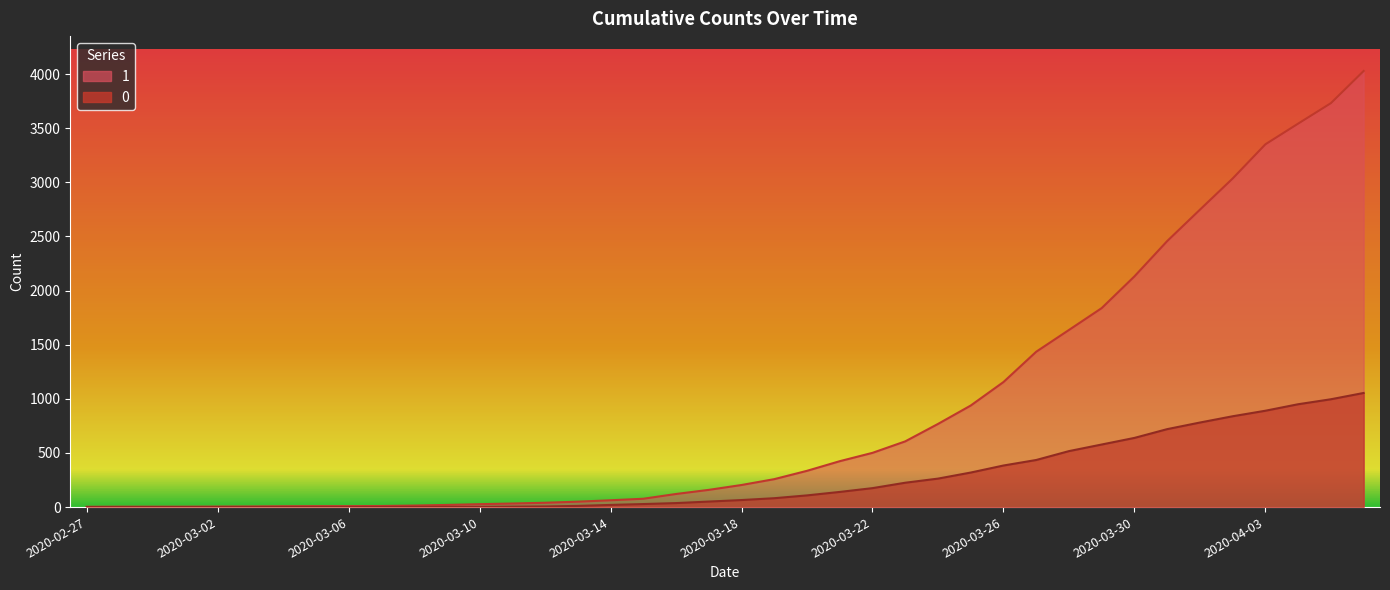

What are all the series names shown in the legend?

1, 0